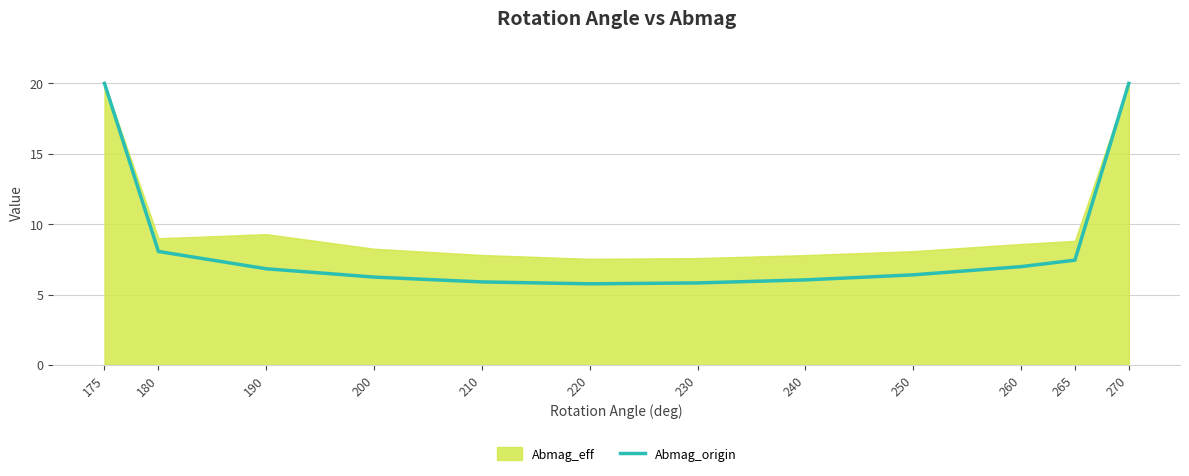

Where is the data nearest to the value 12?

180